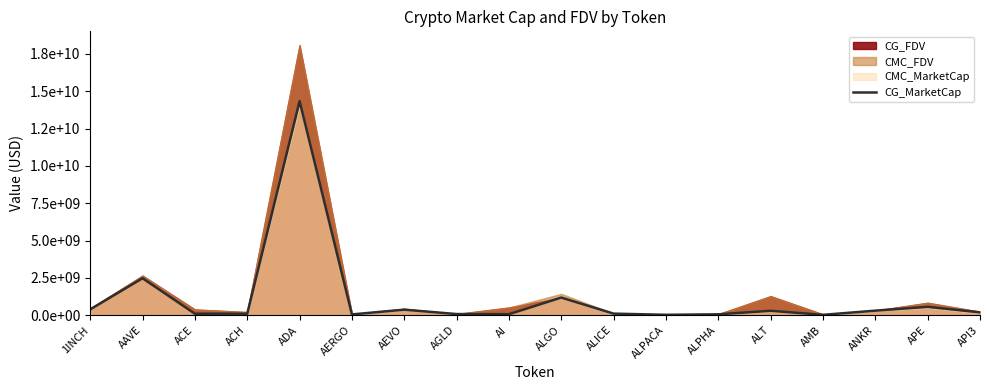

What is the difference between the values at API3 and AERGO?

138183850